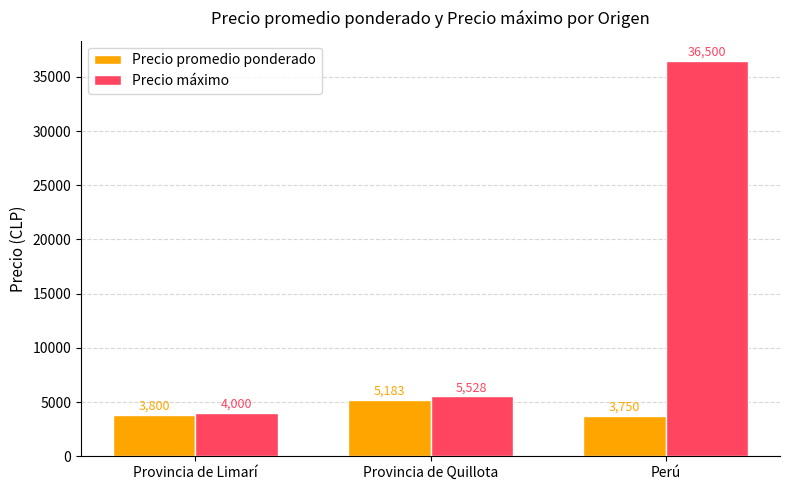

At which category is the sum across all series the highest?

Perú